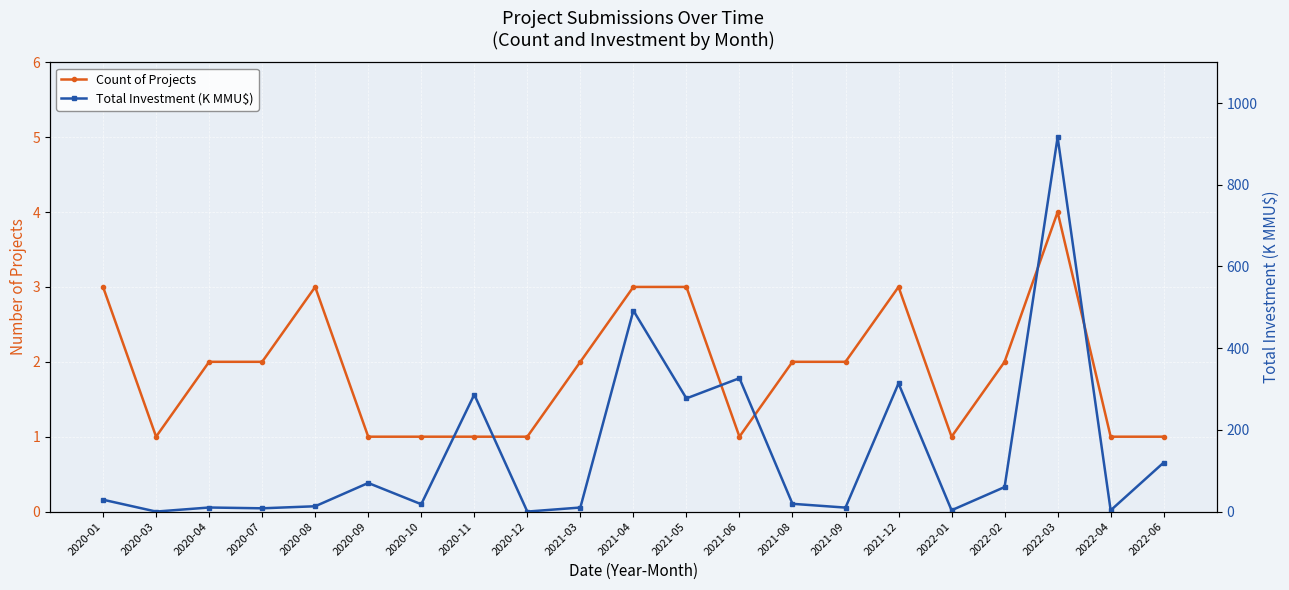

List the labels in order of Total Investment (K MMU$) value, largest first.

2022-03, 2021-04, 2021-06, 2021-12, 2020-11, 2021-05, 2022-06, 2020-09, 2022-02, 2020-01, 2021-08, 2020-10, 2020-08, 2020-04, 2021-03, 2021-09, 2020-07, 2022-01, 2022-04, 2020-03, 2020-12